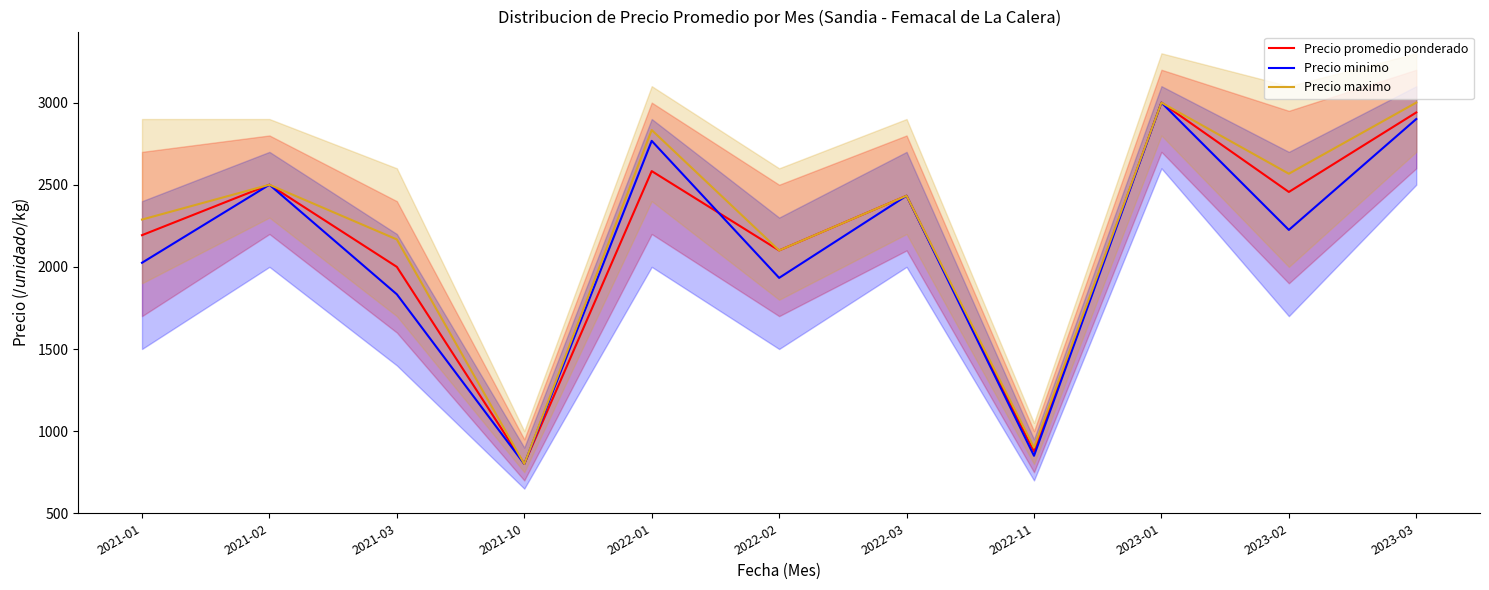

At which category does Precio promedio ponderado reach its first local valley?

2021-10